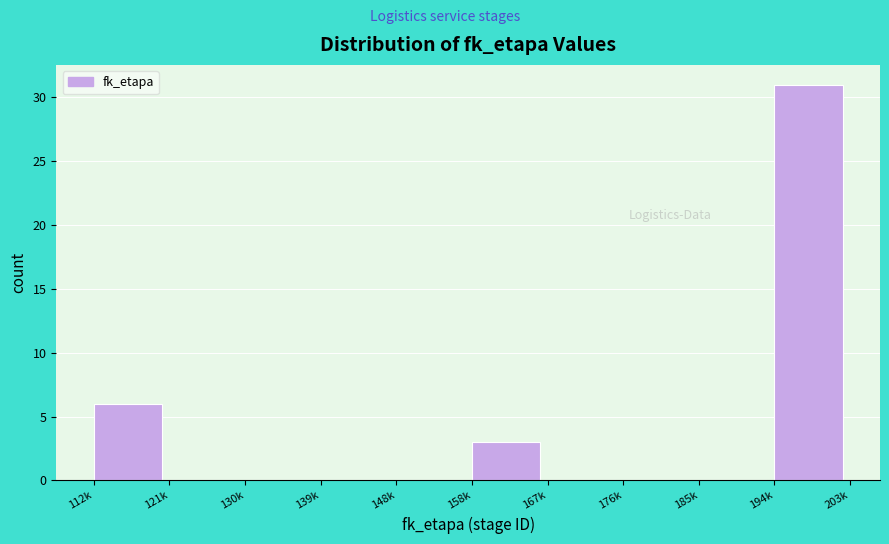

Reading right to left, extract all data points from this chart.

194k=31	185k=0	176k=0	167k=0	158k=3	148k=0	139k=0	130k=0	121k=0	112k=6